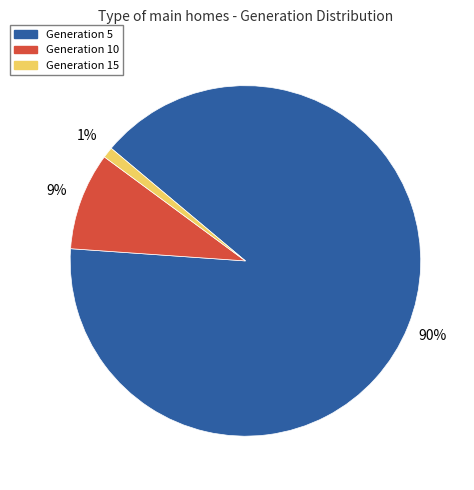

Combined, do Generation 10 and Generation 5 account for over 50%?

Yes